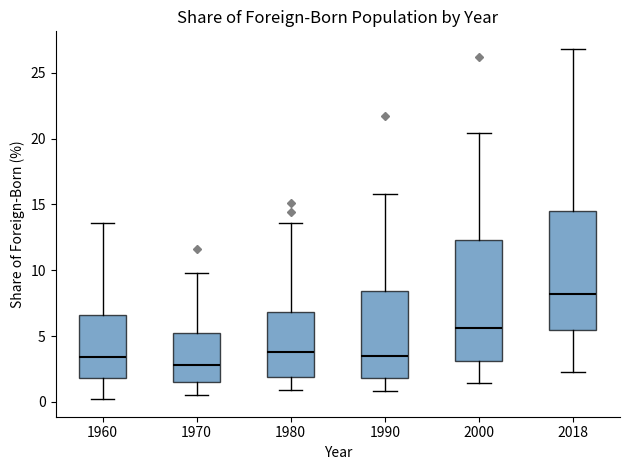

Which box has the highest median line?

2018